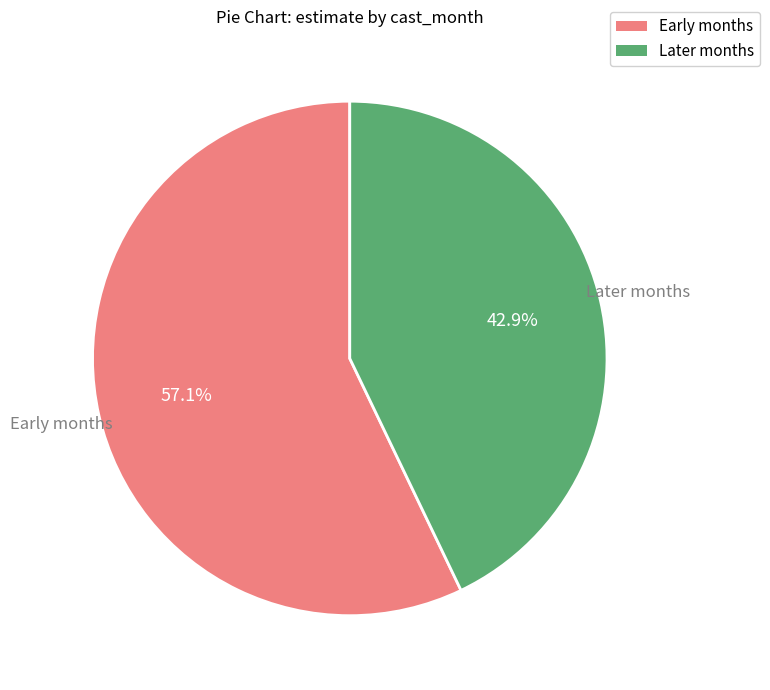

Which has a higher value, Early months or Later months?

Early months